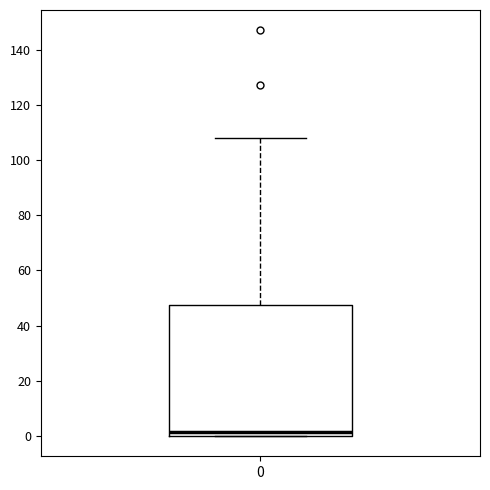

Transcribe this box plot: give where the median line is, the range the box spans, and where the two whiskers end, as read against the y-axis. The values are not printed on the chart, so give them approximately, as read against the axis.

median 2, box 0 to 48, whiskers 0 to 108